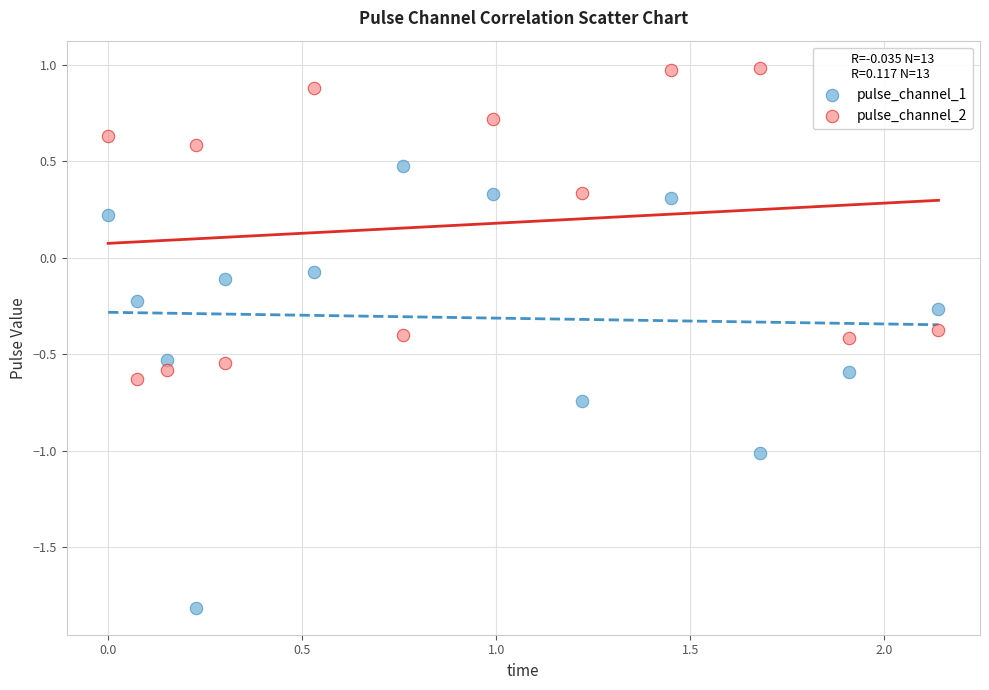

What are all the series names shown in the legend?

pulse_channel_1, pulse_channel_2